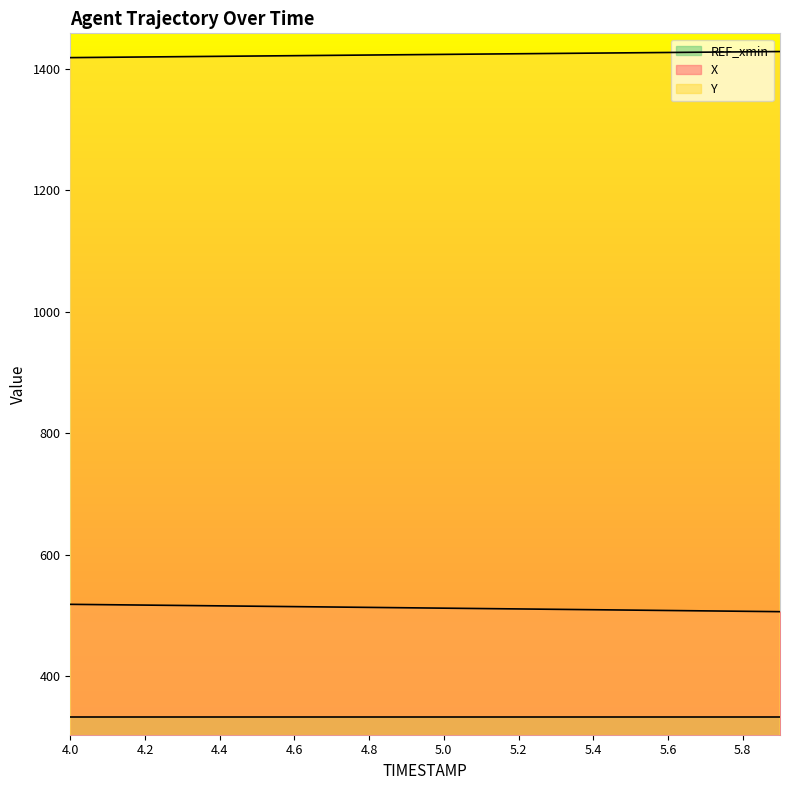

Is it true that Y equals 2403.5 at 5.4?

False